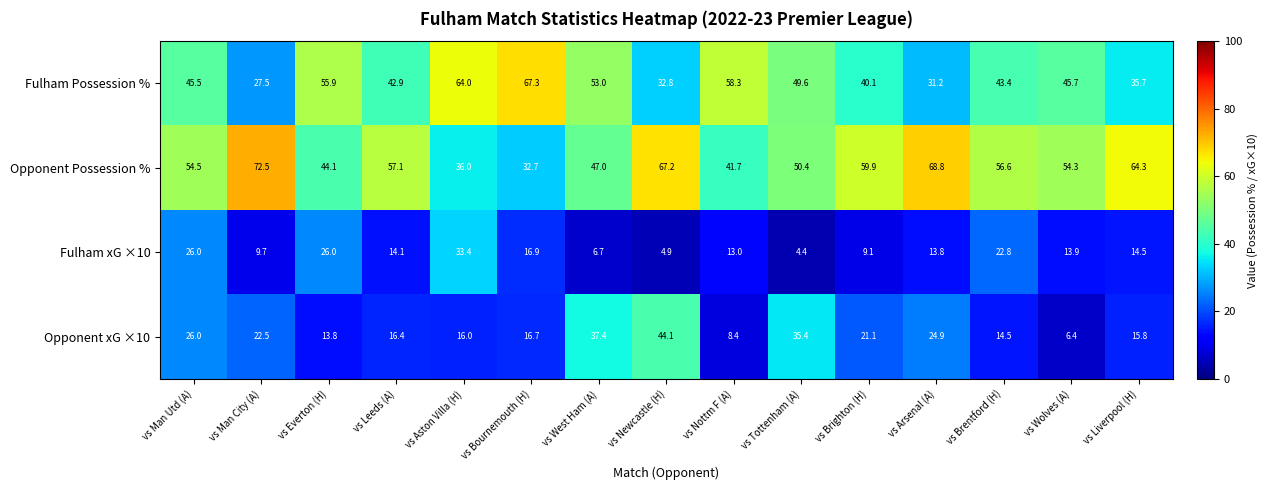

List the series in order of their peak value, lowest first.

Fulham xG ×10, Opponent xG ×10, Fulham Possession %, Opponent Possession %